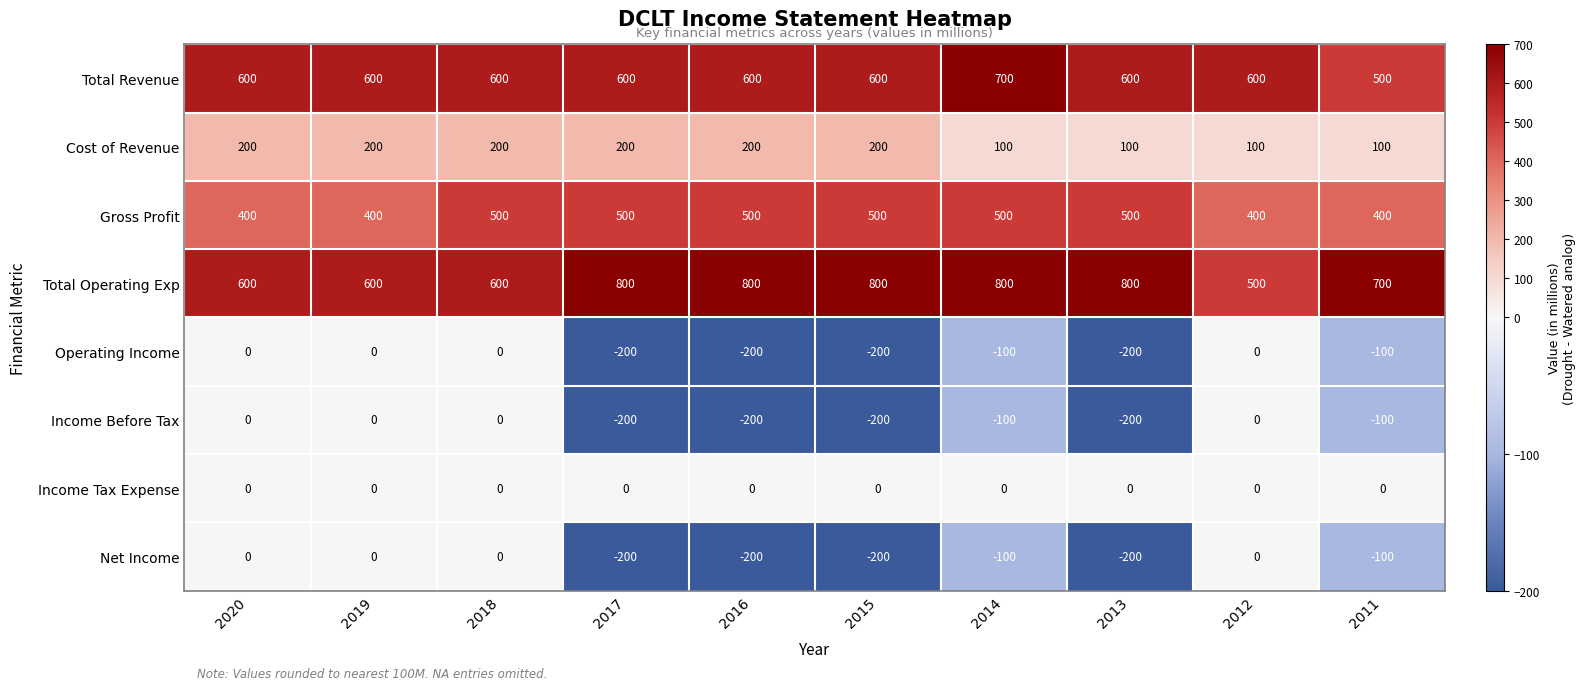

Which series has the widest spread of values?

Total Operating Exp